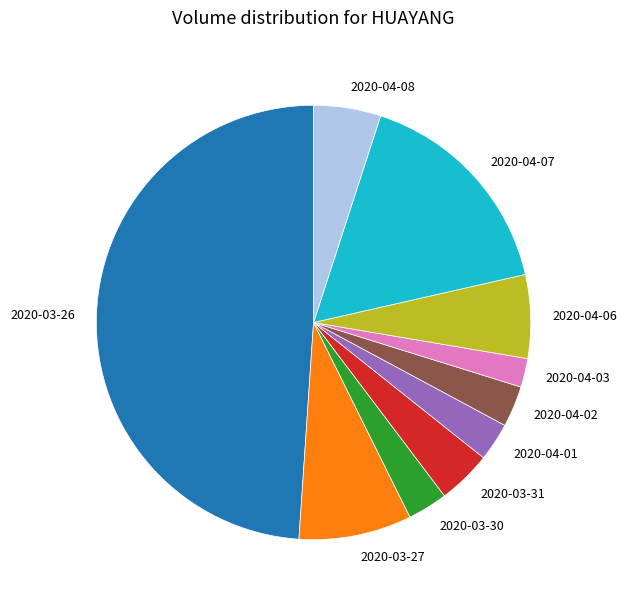

Does 2020-04-07 represent more than half of the total?

No